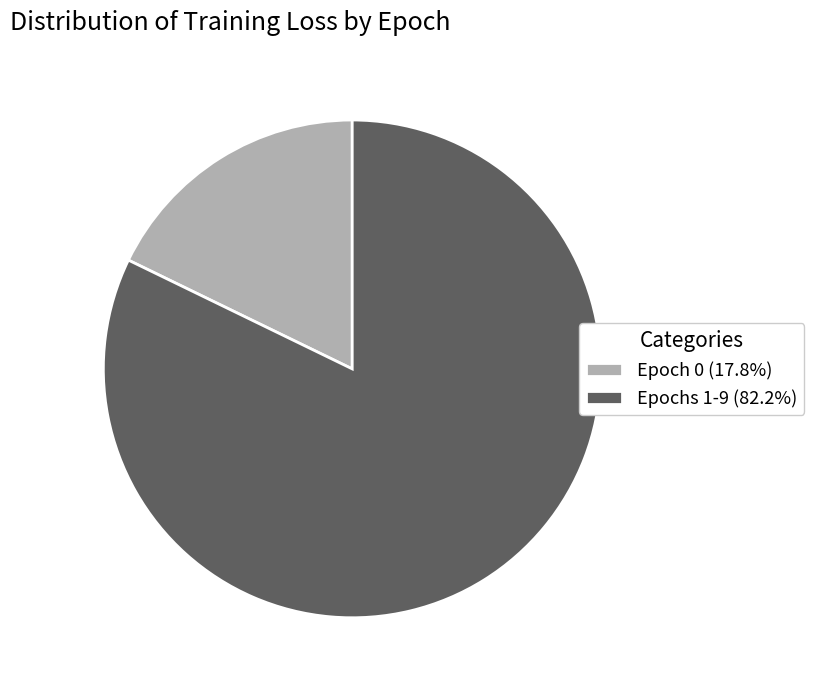

What is the ratio of the value at Epochs 1-9 (82.2%) to the value at Epoch 0 (17.8%)?

4.6